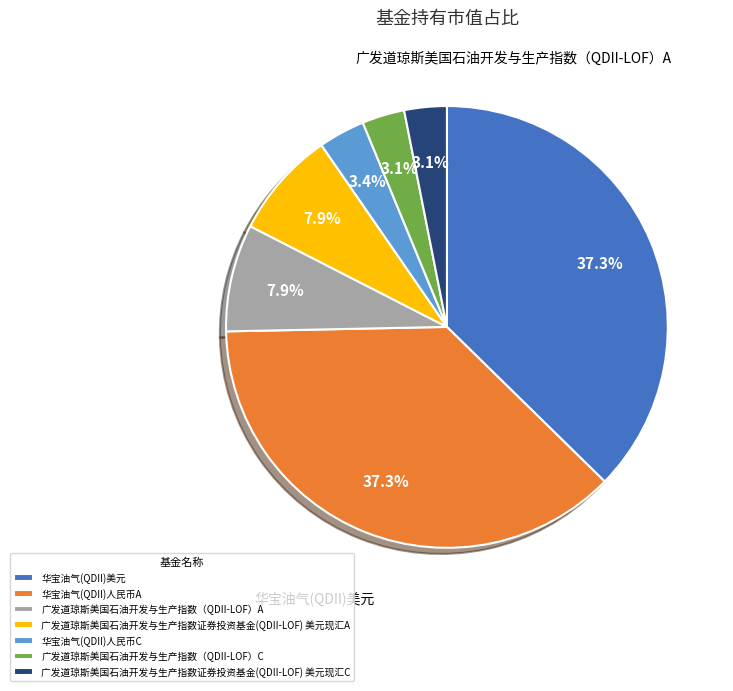

True or false: 广发道琼斯美国石油开发与生产指数（QDII-LOF）C accounts for 15% of the total.

False